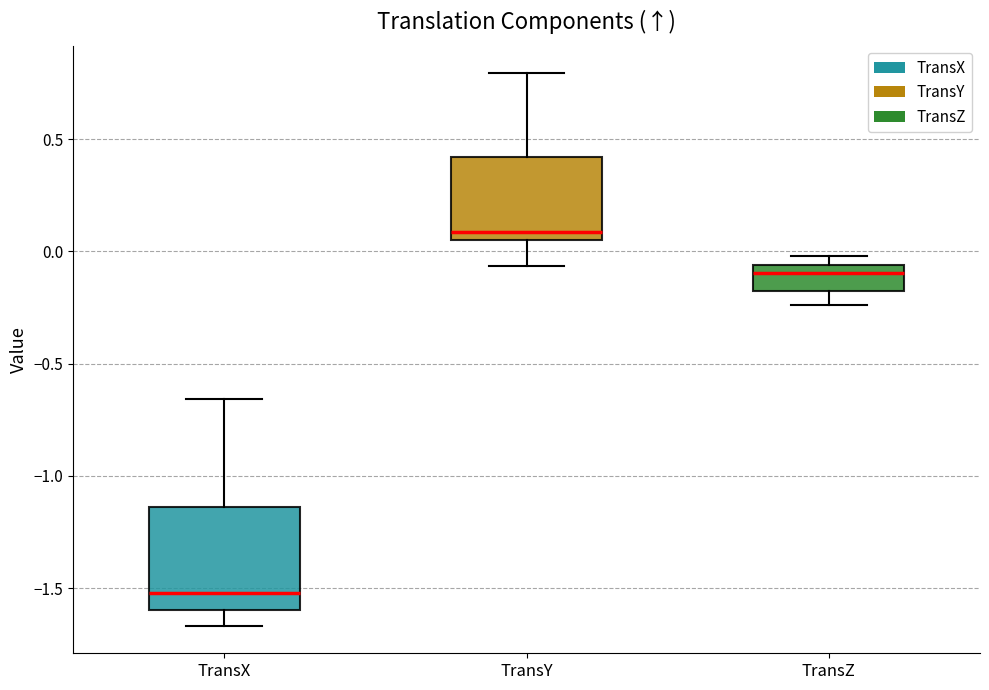

Which box's median line is the highest?

TransY